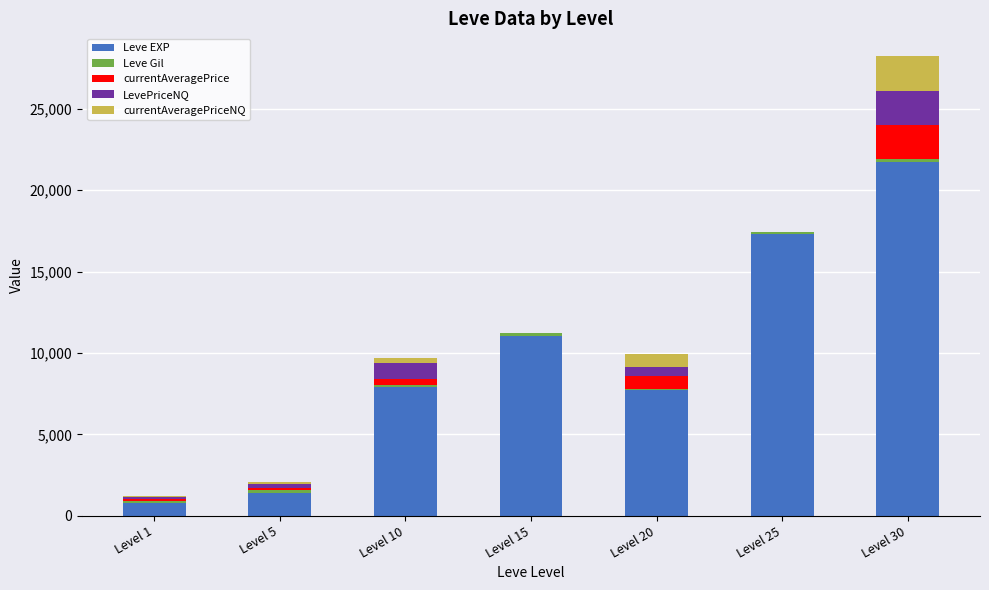

The value of Leve EXP at Level 25 is 17310.0. True or false?

True